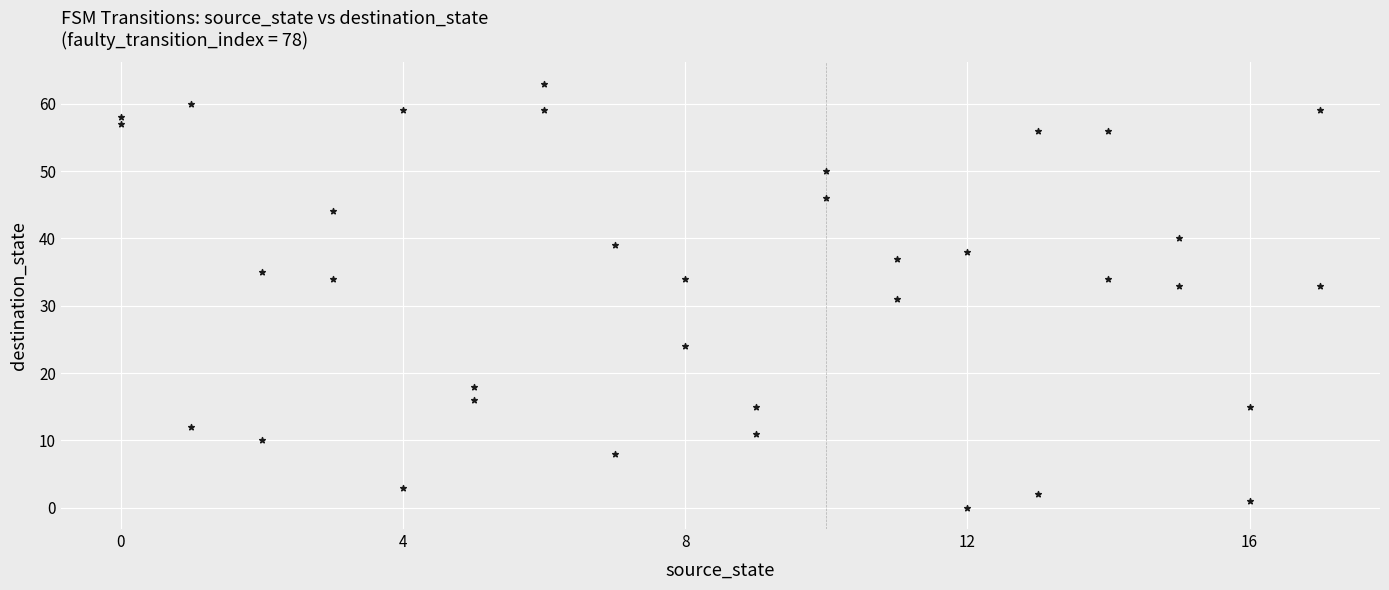

What is the range of Y values (max minus min)?

63